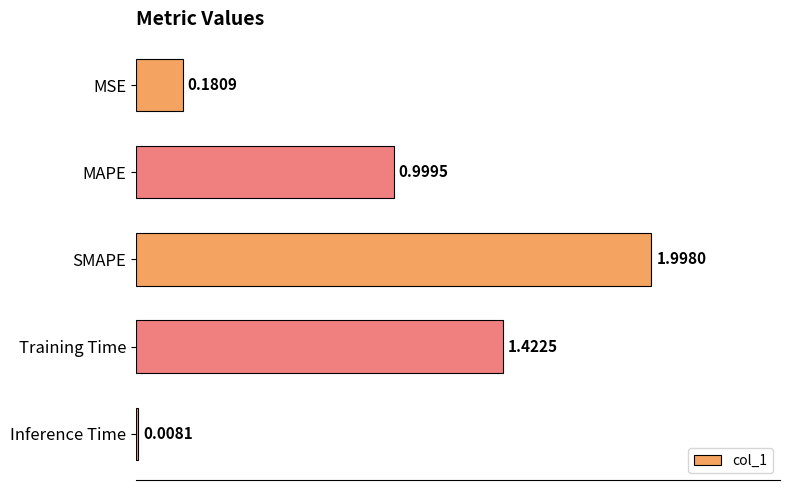

At which label is the value closest to 1?

MAPE